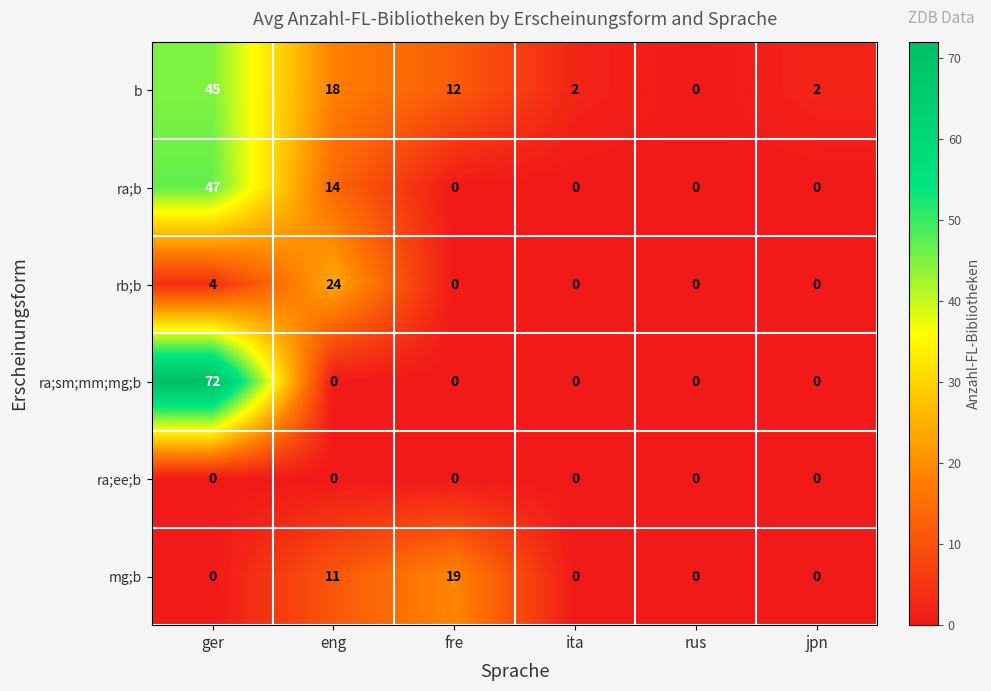

The rb;b series shows 0 at ita. True or false?

True